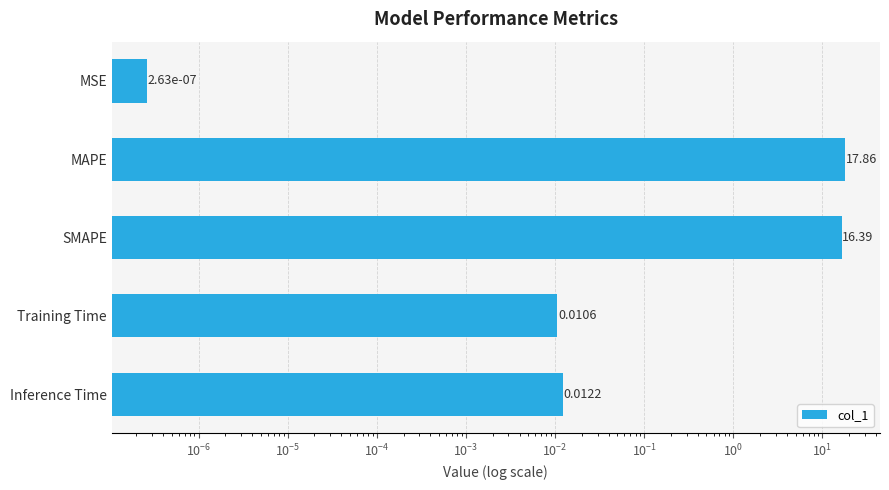

How many series are shown in this chart?

1